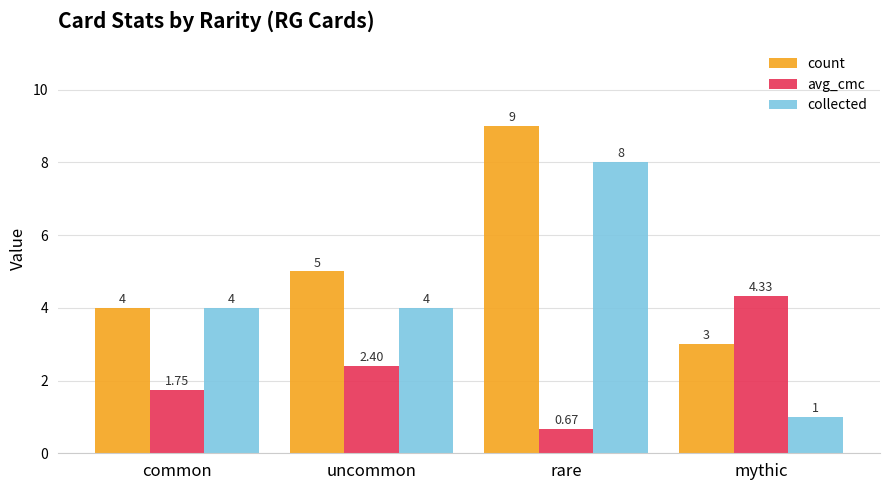

What is the sum of the count values at rare and common?

13.0